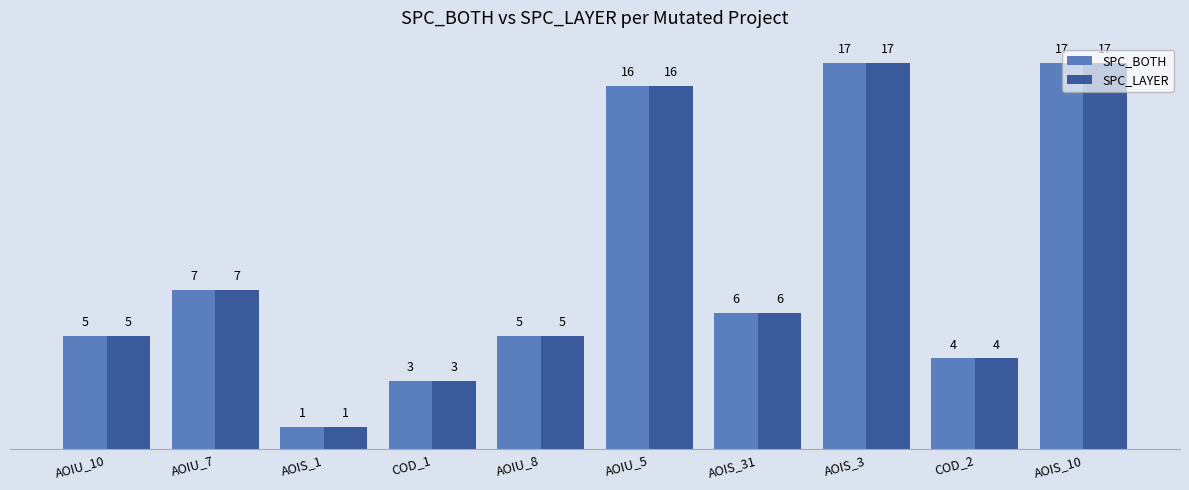

What is the total value across all series at AOIU_8?

10